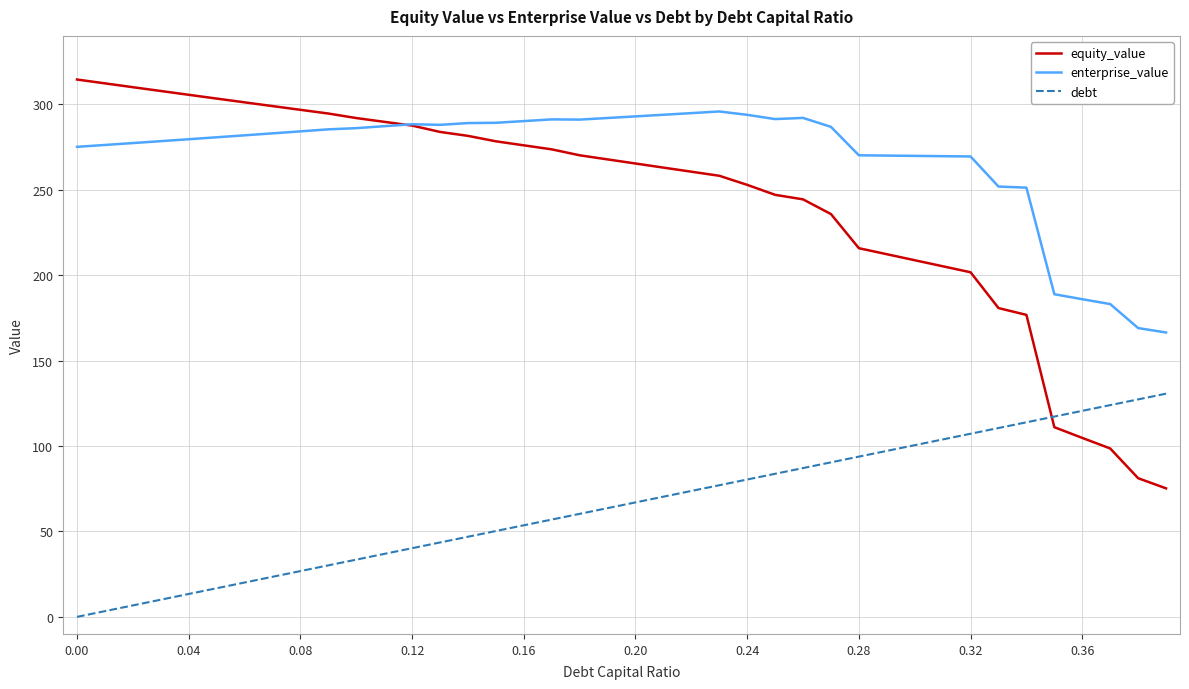

Which series has the largest total across all categories?

enterprise_value